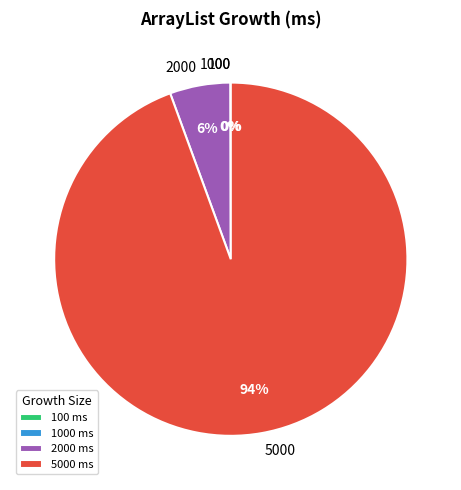

Which category accounts for the majority?

5000